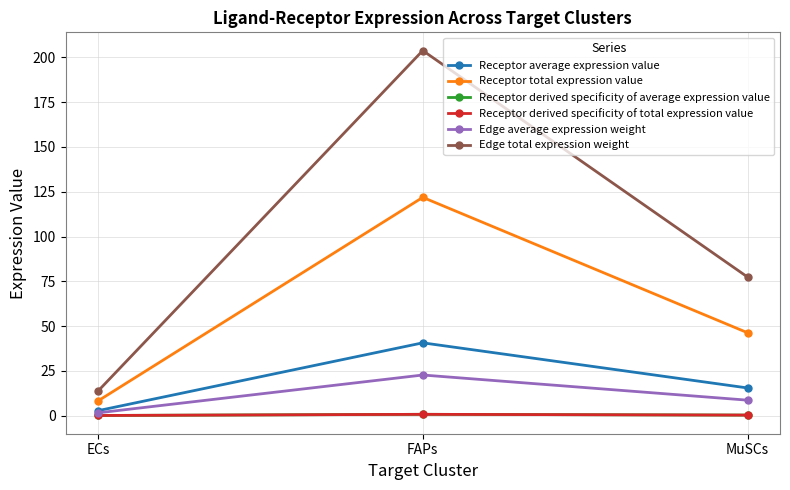

Which category has the lowest value in the Edge total expression weight series?

ECs